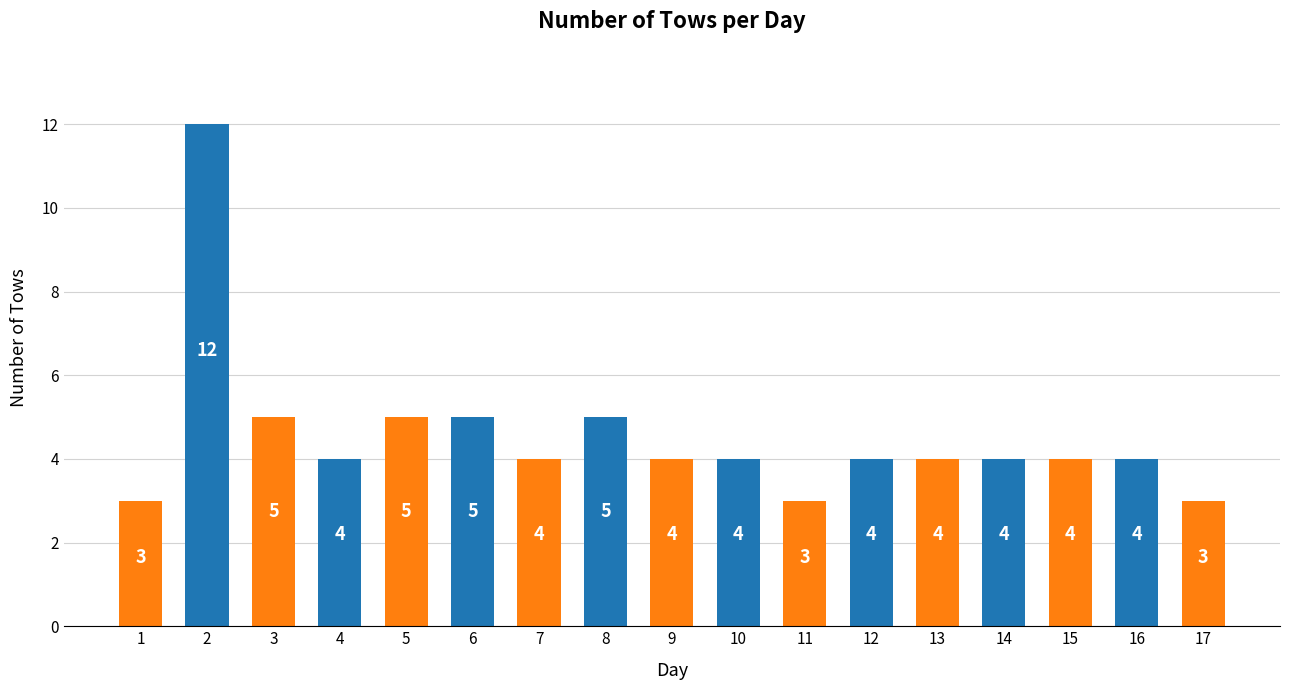

At which category does the chart reach its peak across all series?

2